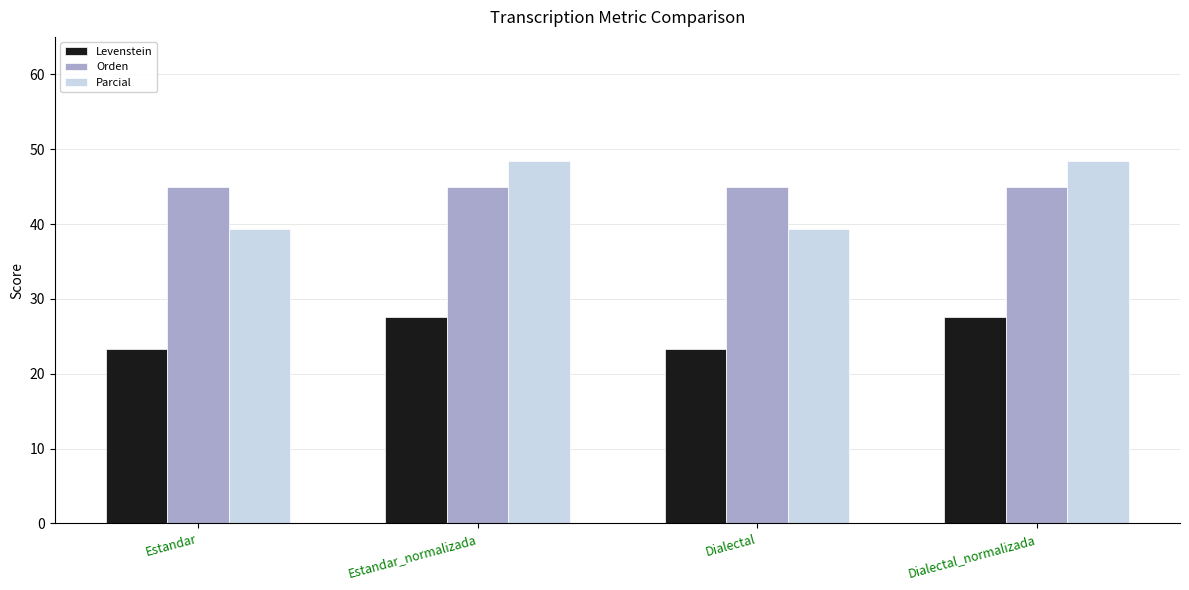

The Orden series shows 44.9 at Dialectal. True or false?

True